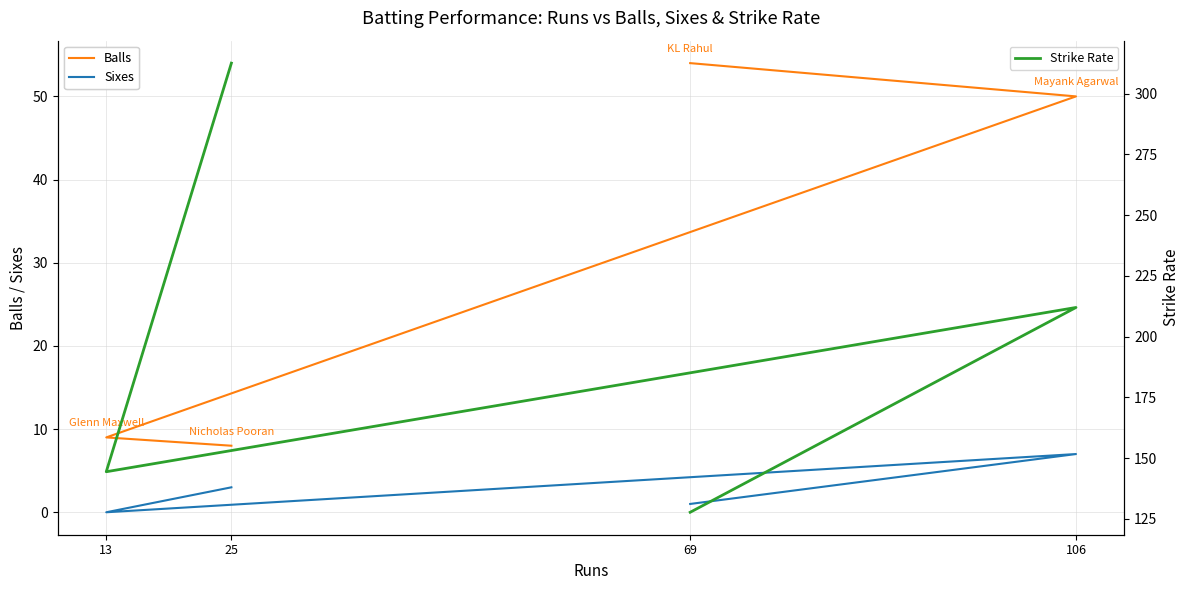

Is the value of Balls at 13 greater than the value of Sixes at 13?

Yes